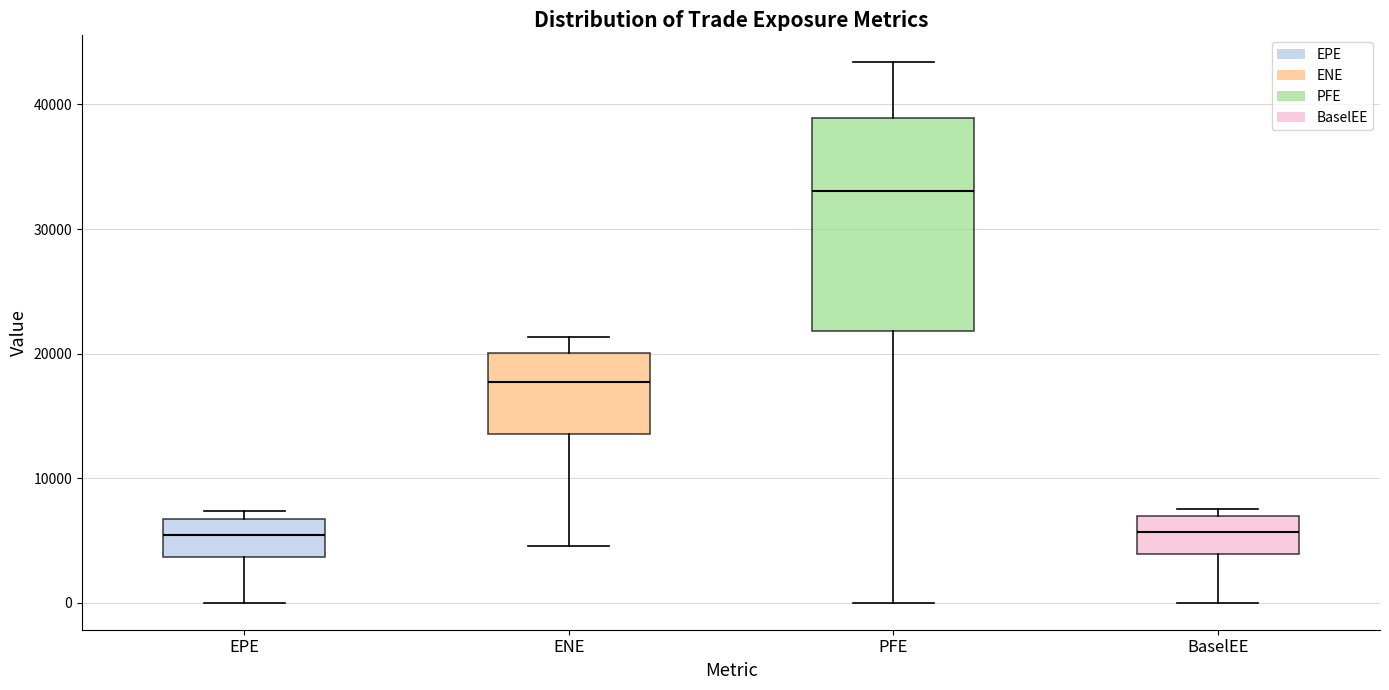

Which box has the highest median line?

PFE